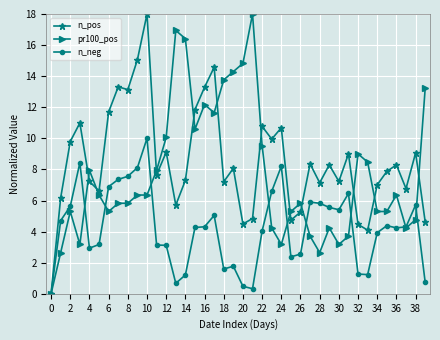

What is the value of the n_pos point at the 36th from the left?

7.9